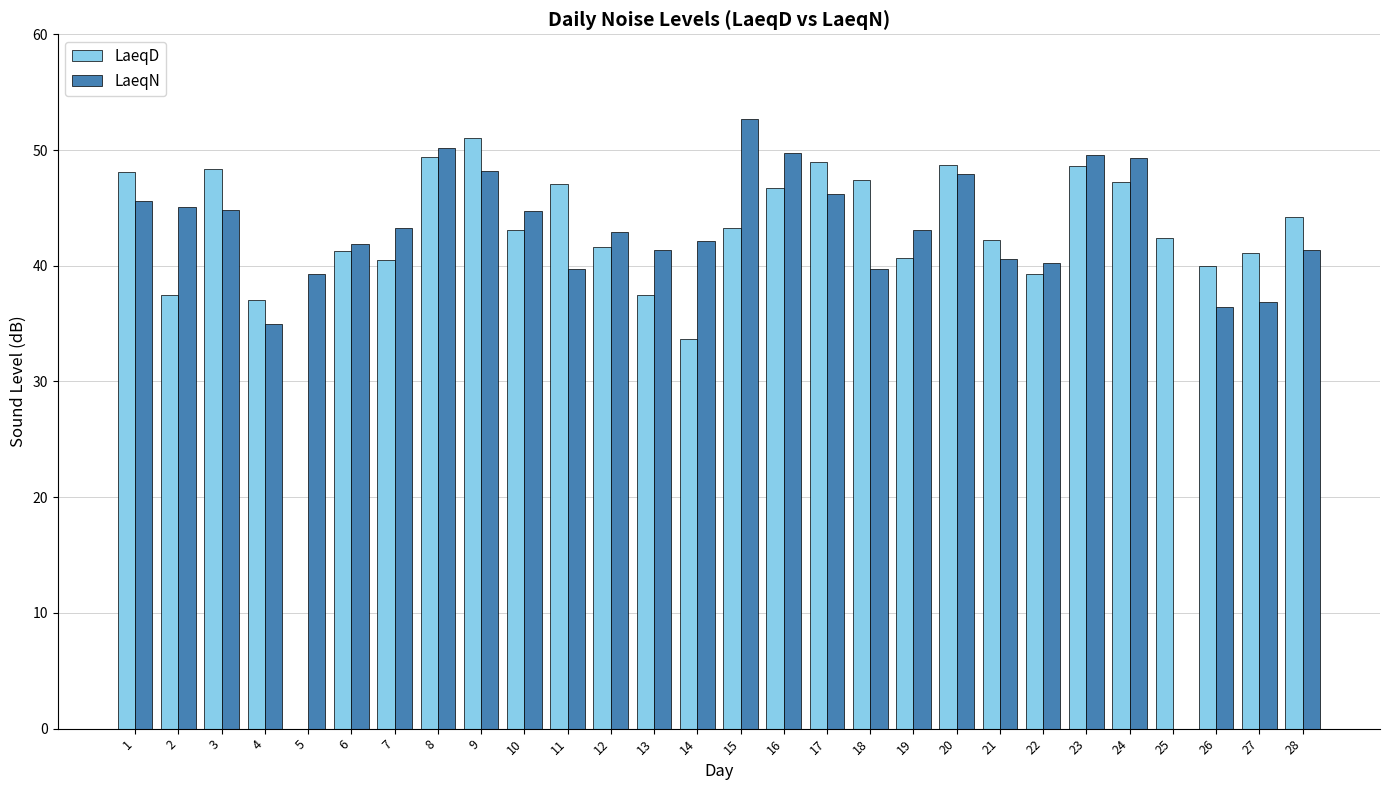

The value of LaeqD at 23 is 48.6. True or false?

True